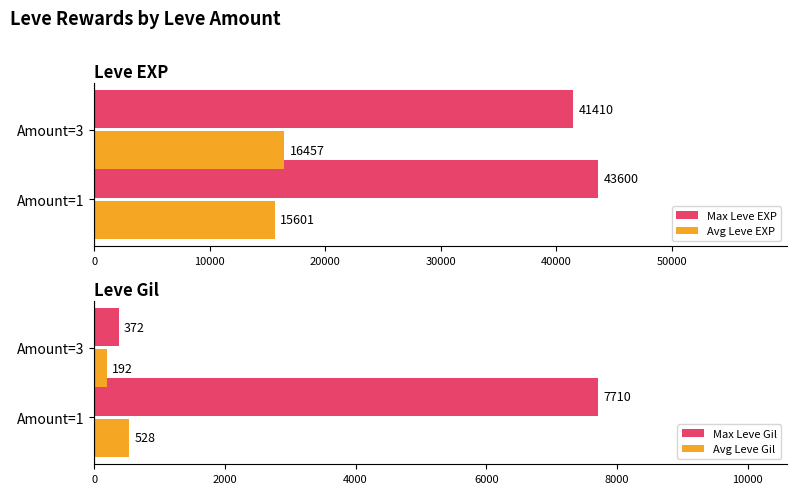

What is the approximate value of Avg Leve EXP at Amount=3?

16456.7